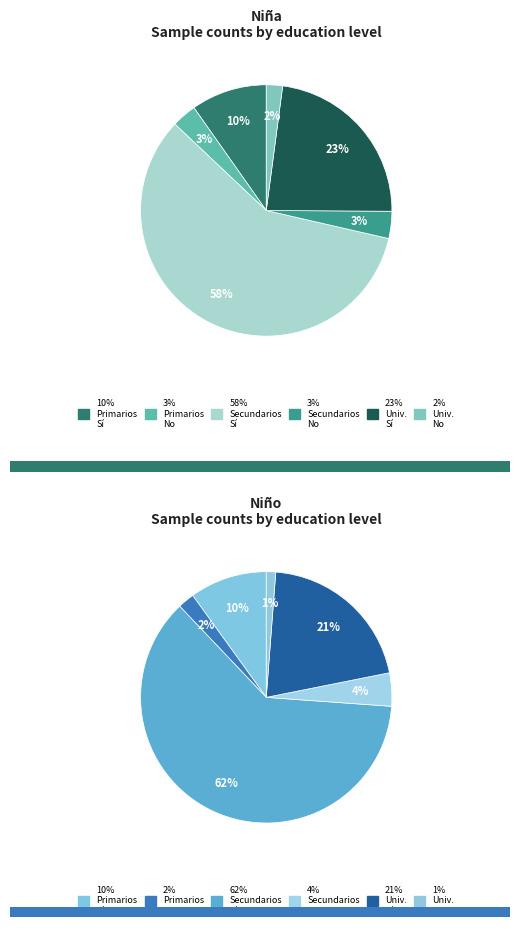

How many segments does this pie chart have?

6